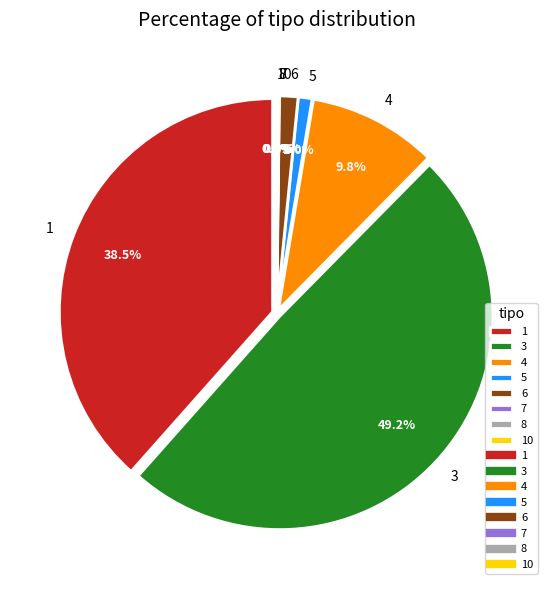

Is it true that 8 is 1% of the pie?

False